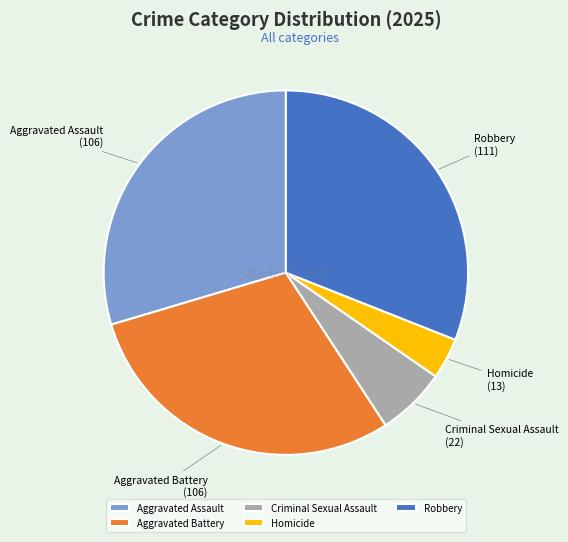

True or false: Aggravated Assault accounts for 30% of the total.

True